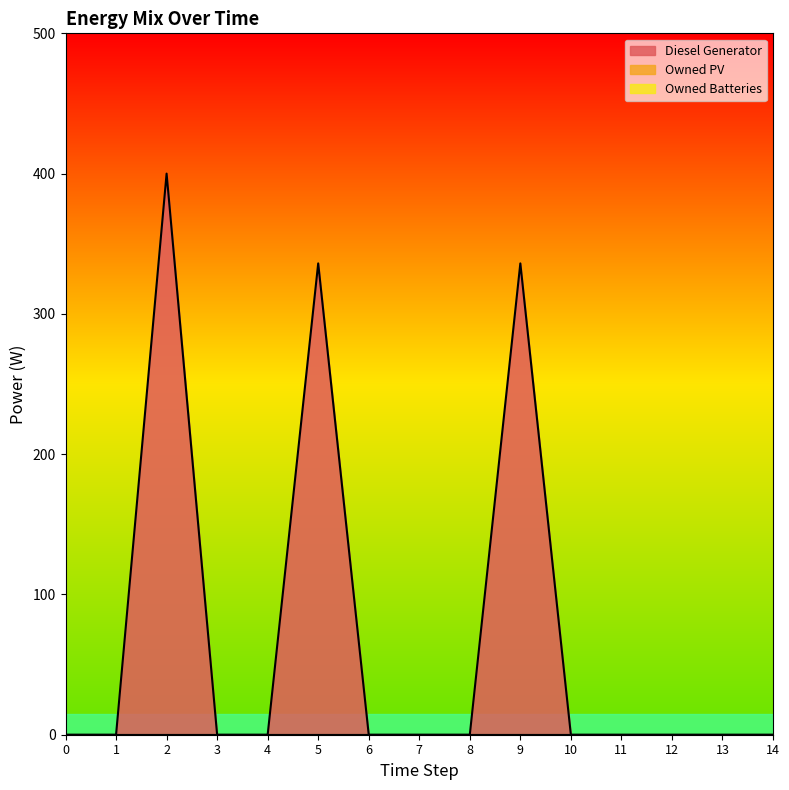

True or false: Diesel Generator and Owned Batteries cross at least once.

False